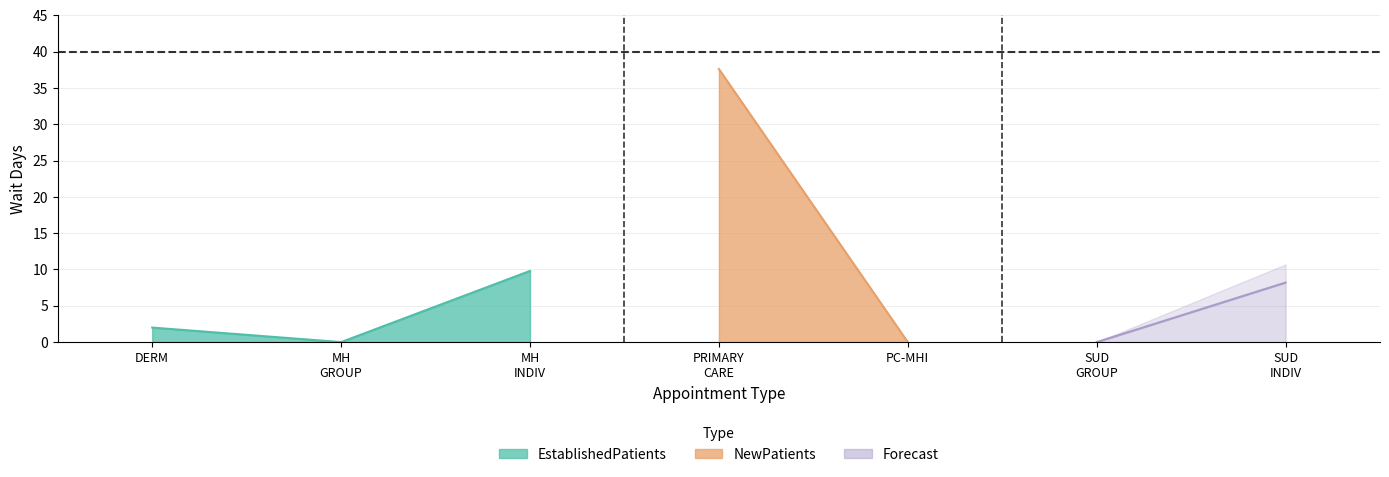

Between MENTAL HEALTH GROUP and SUBSTANCE USE DISORDER GROUP, which series saw the biggest shift?

EstablishedPatients